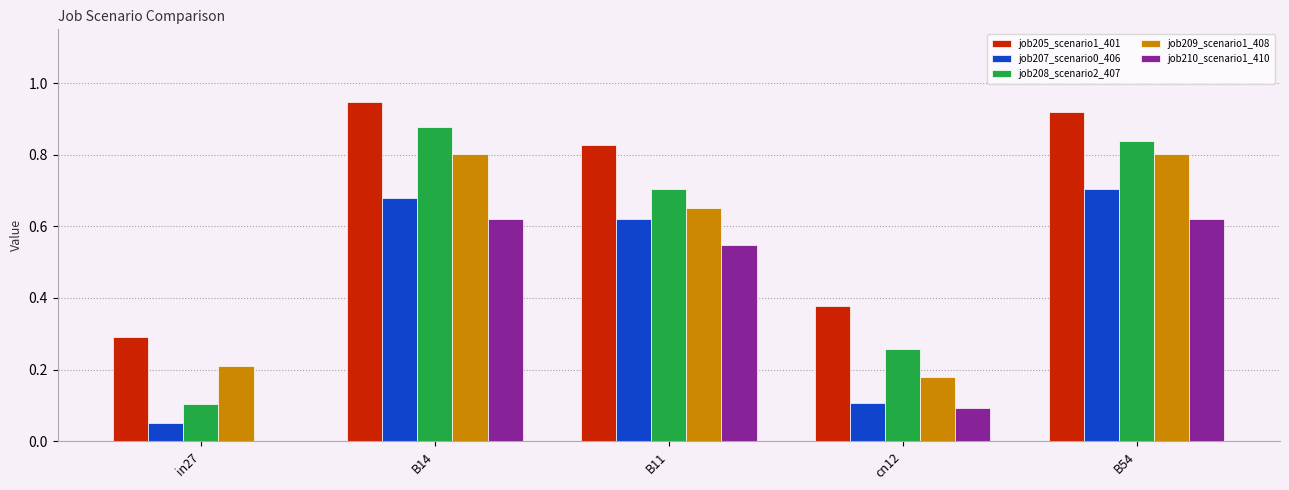

Where is job209_scenario1_408 nearest to the value 0?

cn12